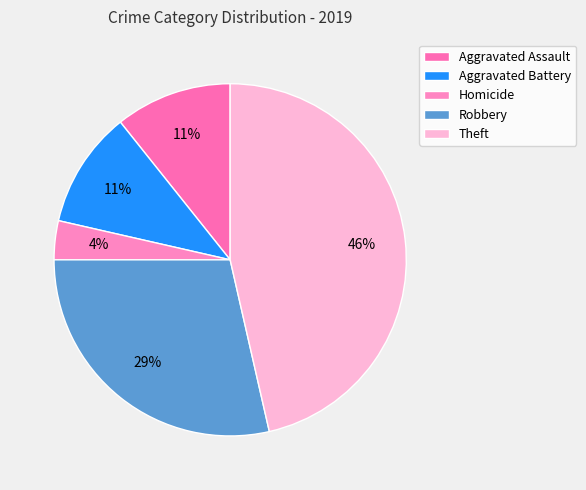

Does Aggravated Battery represent more than half of the total?

No